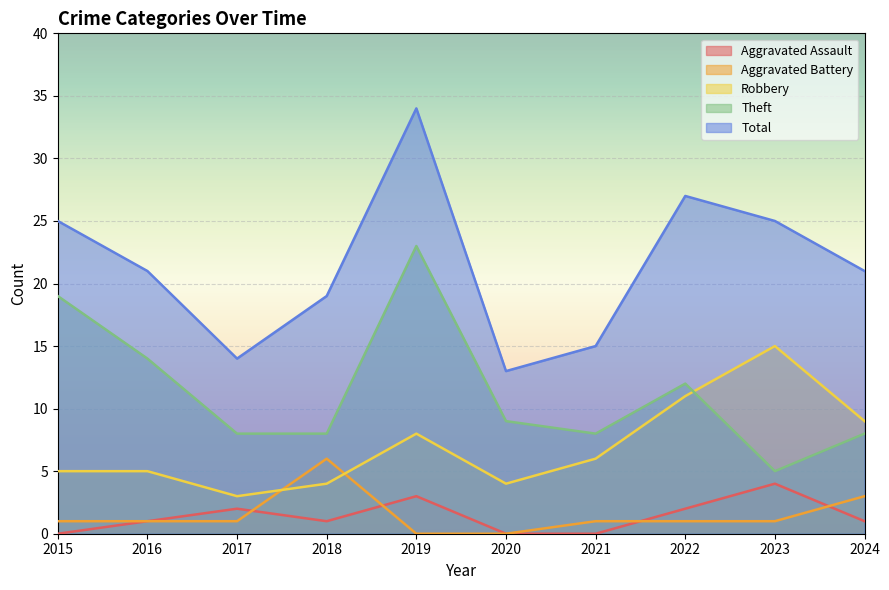

How many lines are shown in the chart?

5